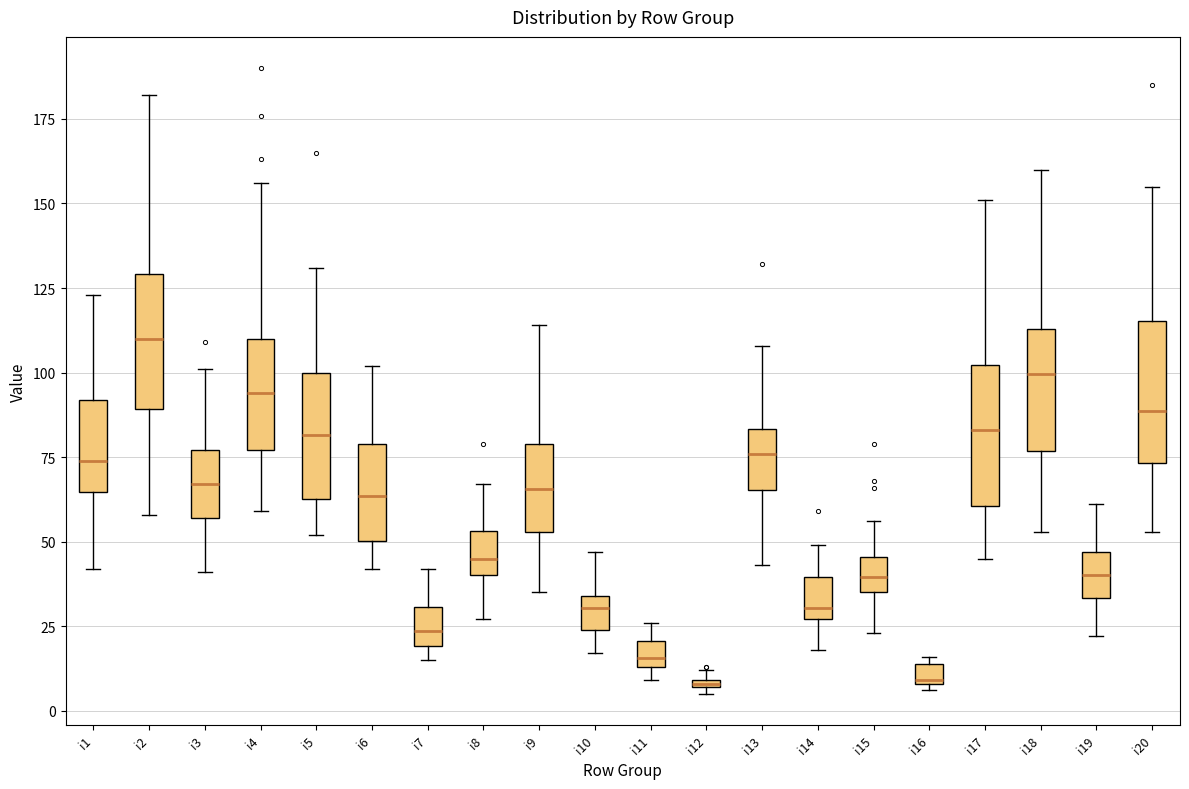

Where does the lower whisker of the box for i20 end on the y-axis? The values are not printed on the chart, so give them approximately, as read against the axis.

55